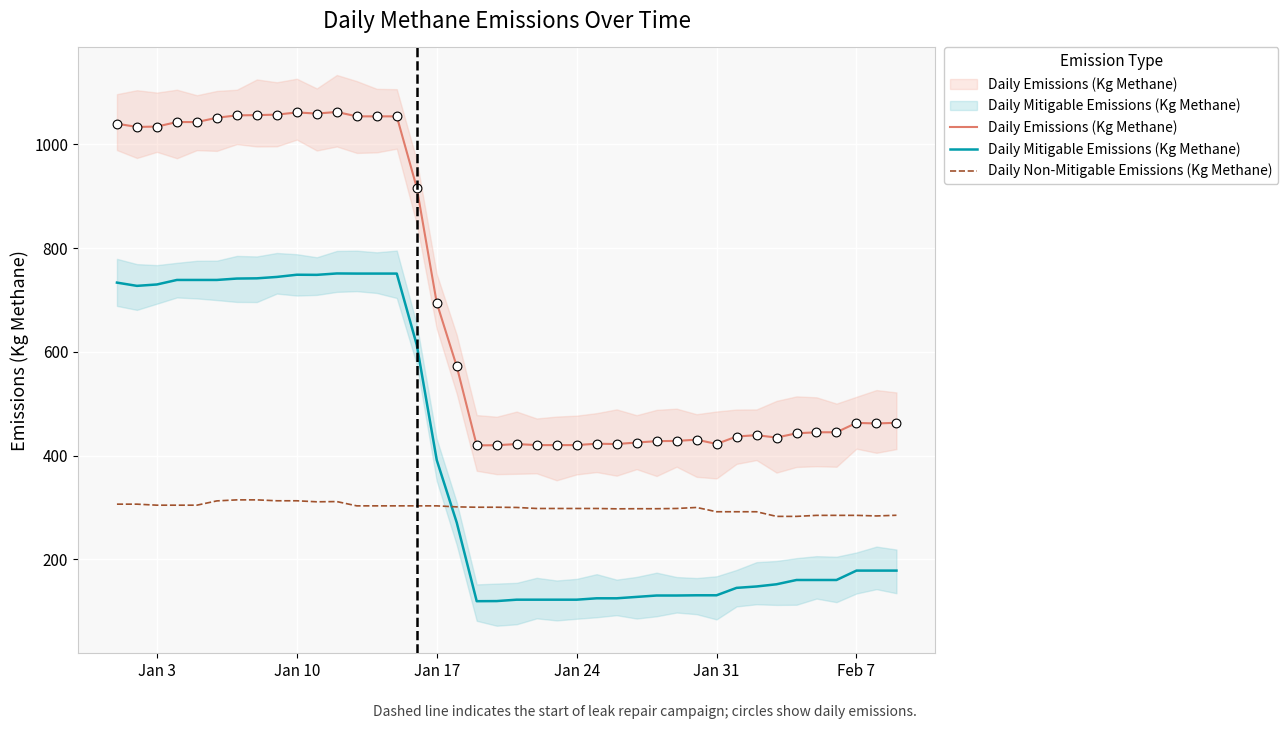

Which series contains the lowest Y value?

Daily Mitigable Emissions (Kg Methane)